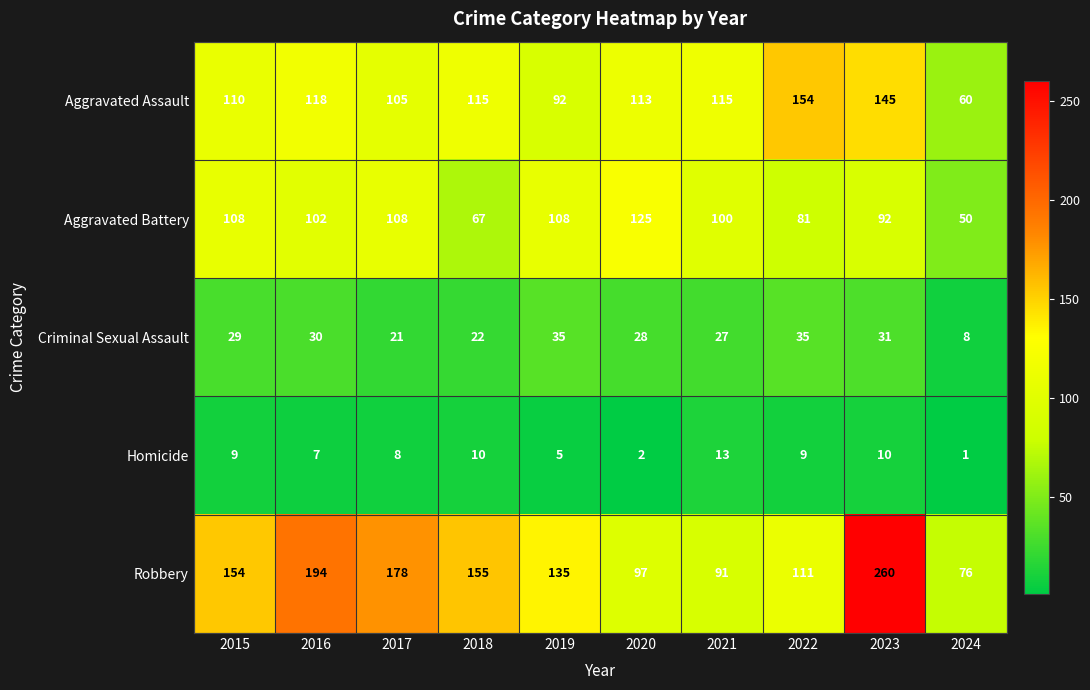

Which series has the largest total across all categories?

Robbery